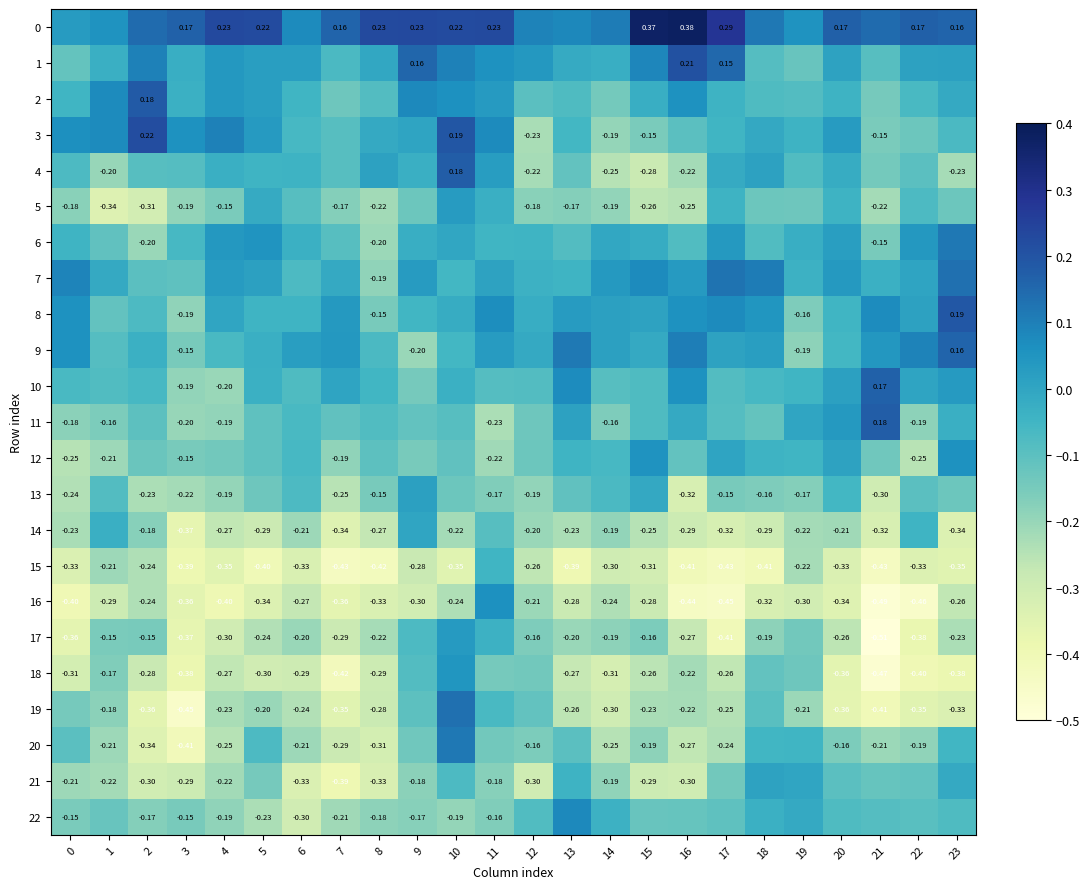

Which series has the largest range (max minus min)?

19